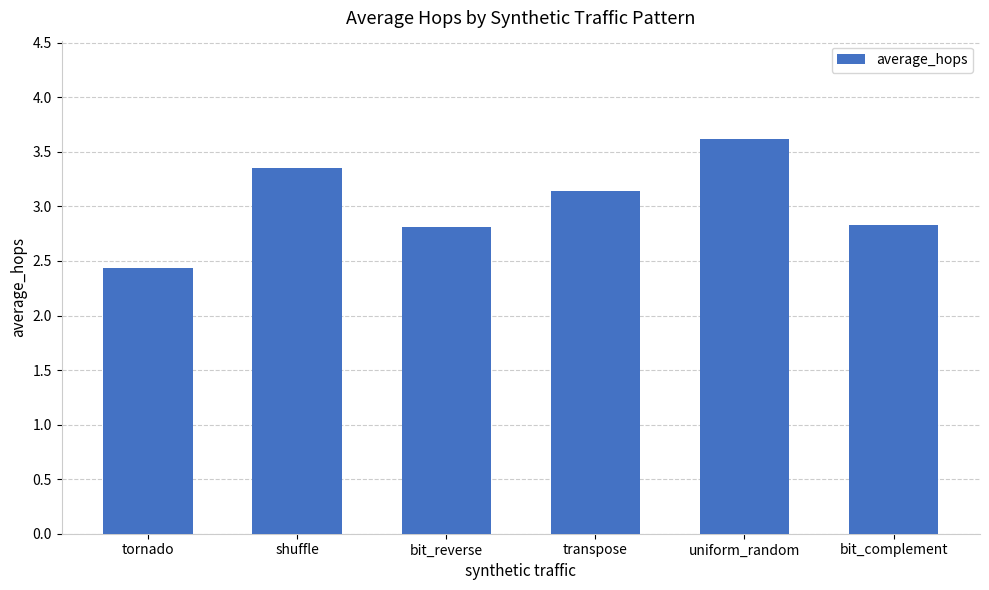

What is the label of the 4th bar from the right?

bit_reverse